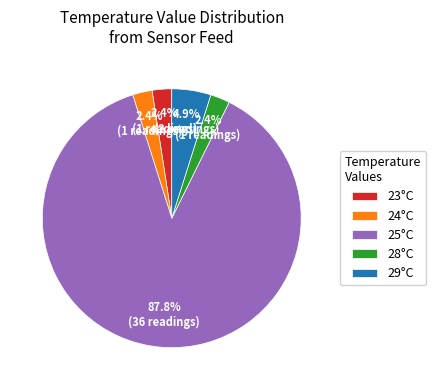

Count the number of slices in the pie.

5